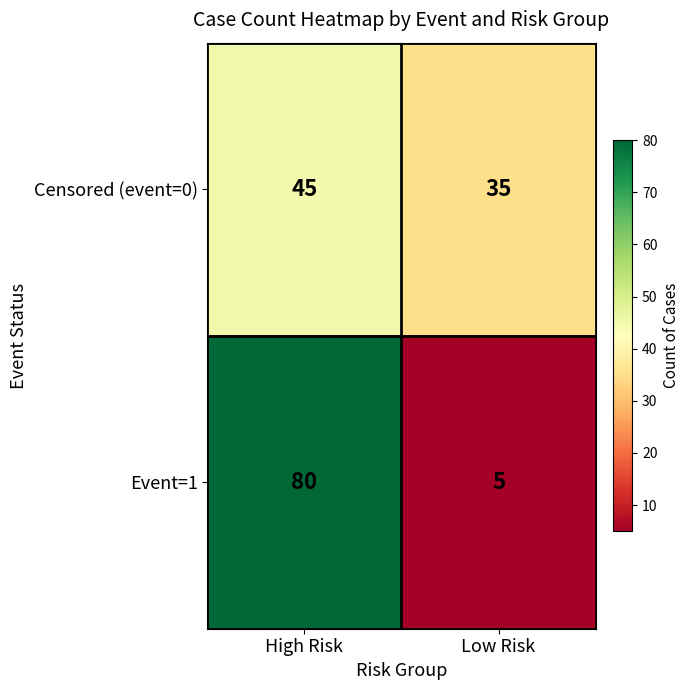

Rank the series by their maximum value, from lowest to highest.

Censored (event=0), Event=1